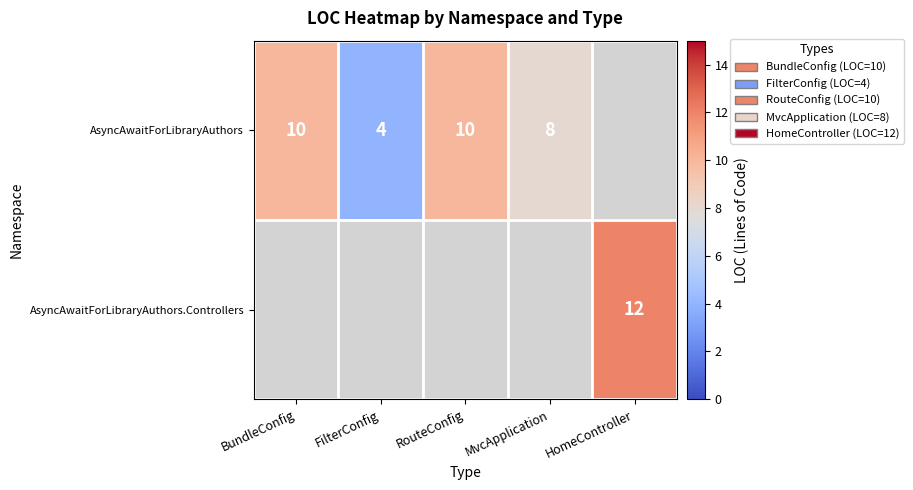

What is the difference between the AsyncAwaitForLibraryAuthors values at FilterConfig and MvcApplication?

4